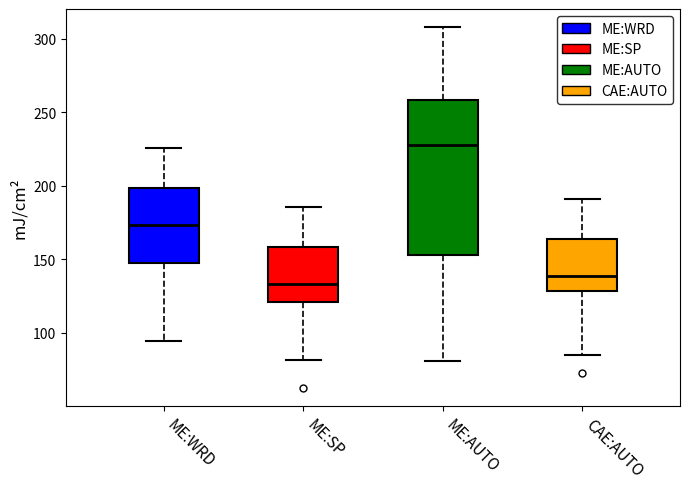

Which box is the tallest, from its lower edge to its upper edge?

ME:AUTO